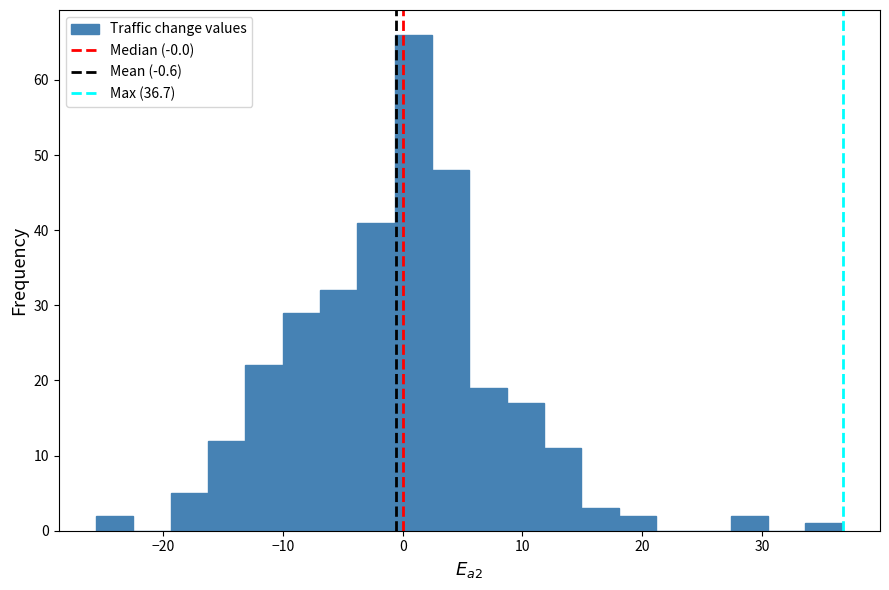

Around what value on the x-axis is the tallest bar? Give the approximate position of its centre, as read against the axis.

1